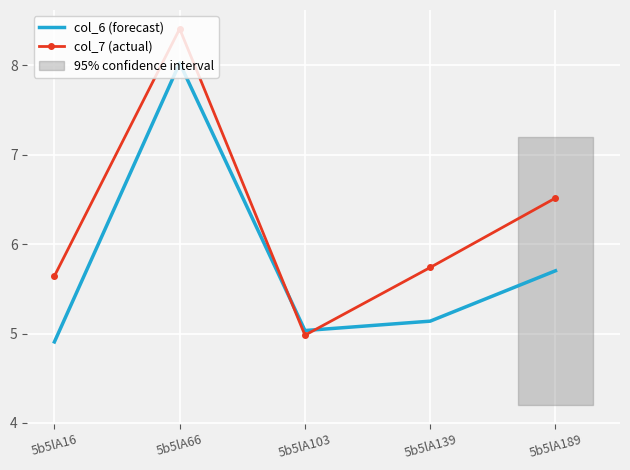

What is the difference between the maximum and minimum values in the col_6 (forecast) series?

3.1